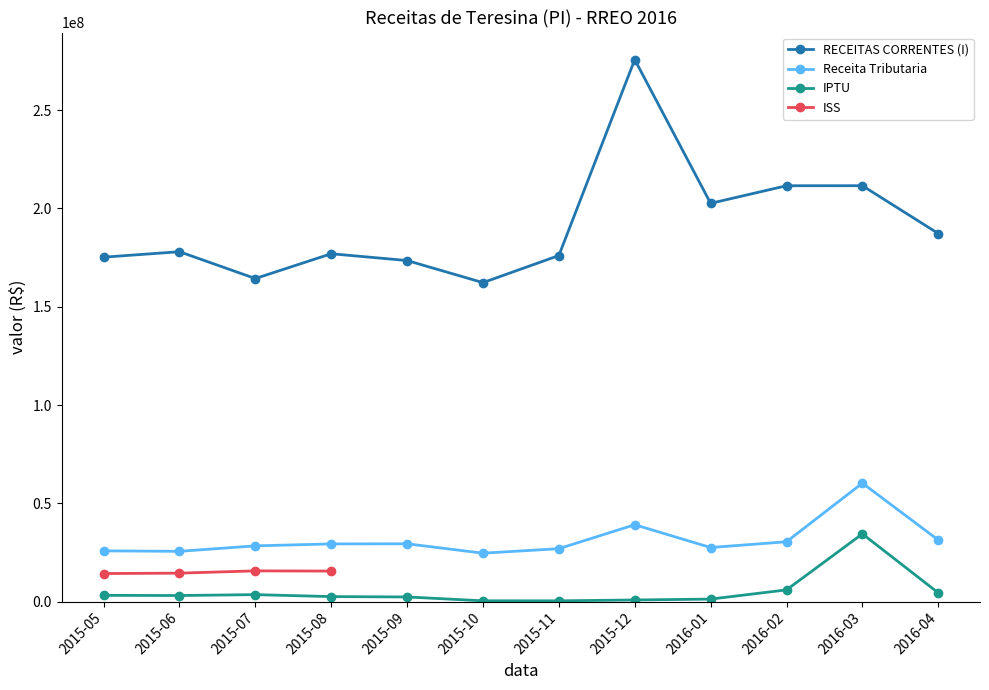

Is it true that IPTU equals 387905.6 at 2015-11?

True